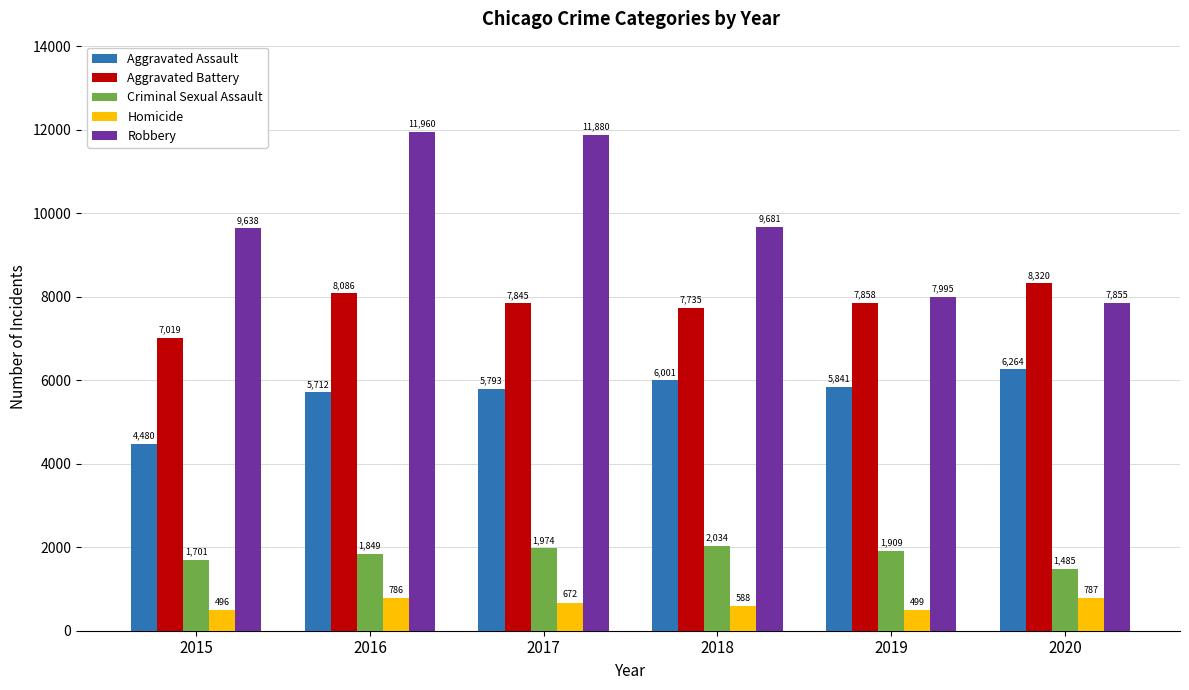

At how many categories does at least one series exceed 6117?

6